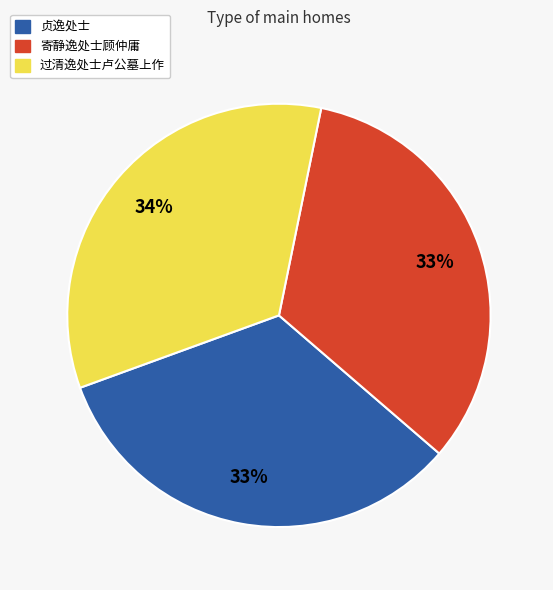

How many slices are in this pie chart?

3